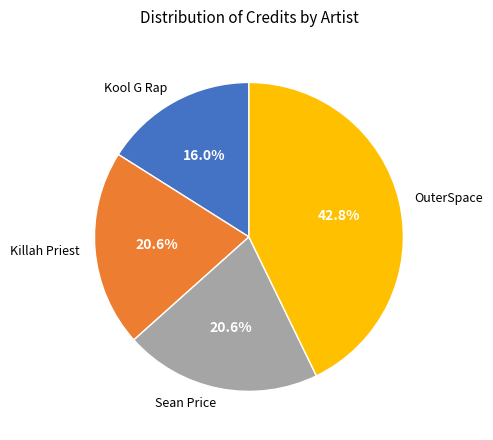

To the nearest percent, what portion does OuterSpace represent?

43%